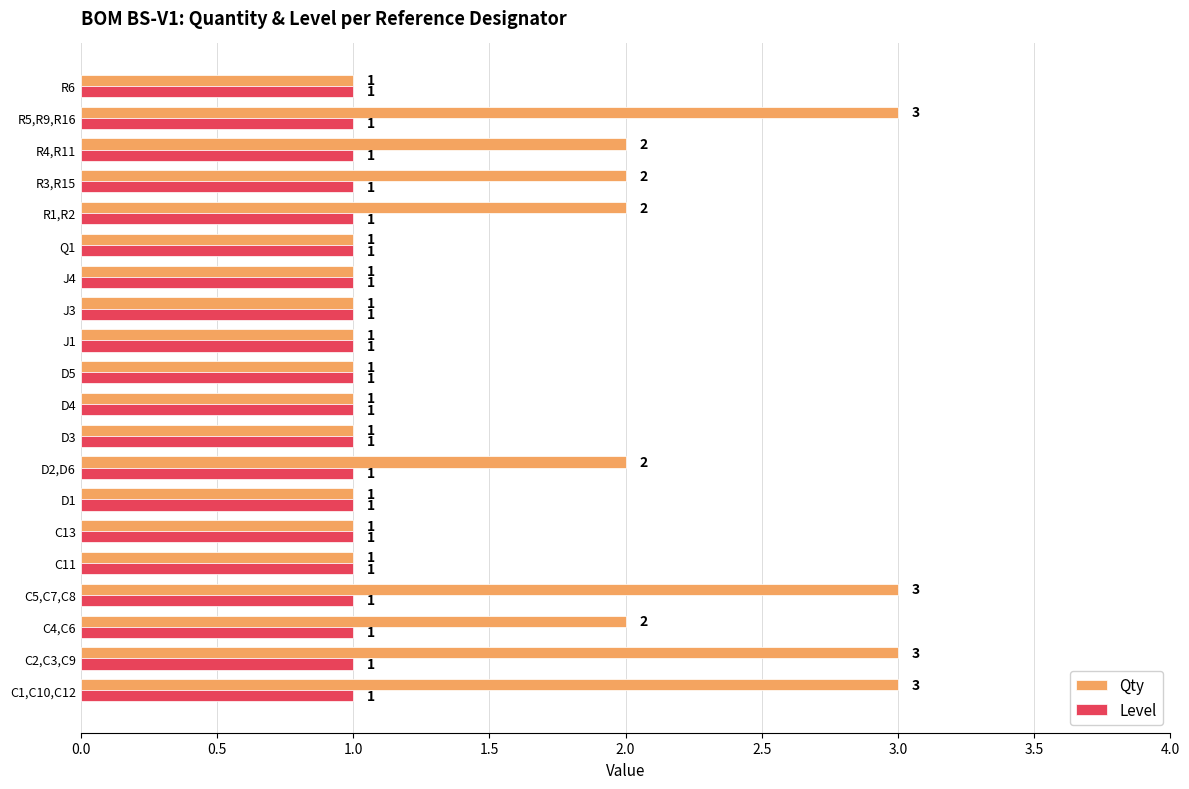

Which series has the widest spread of values?

Qty